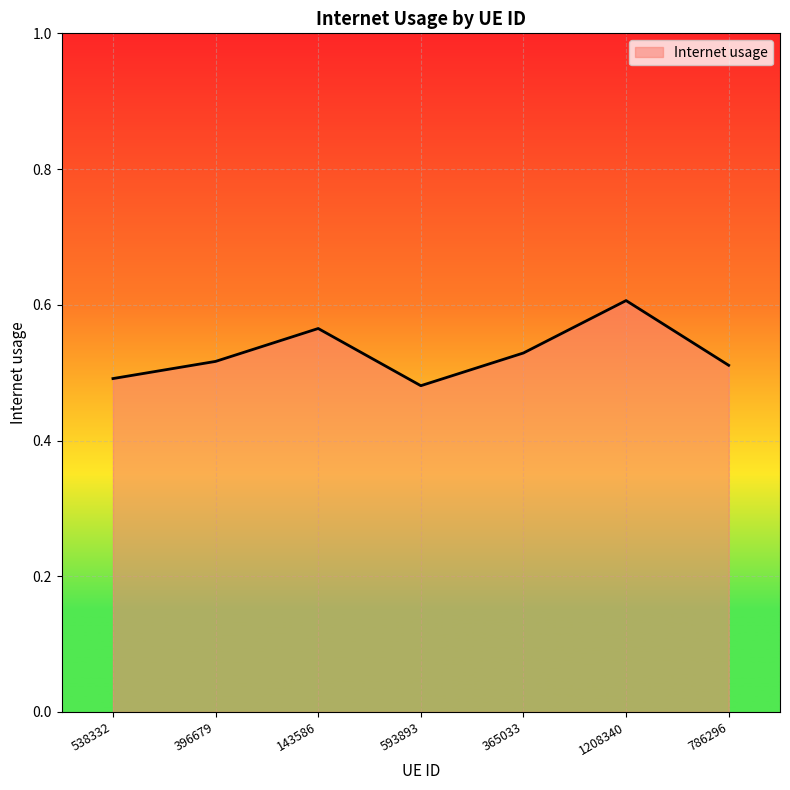

What is the difference between the second highest and second lowest values?

0.1